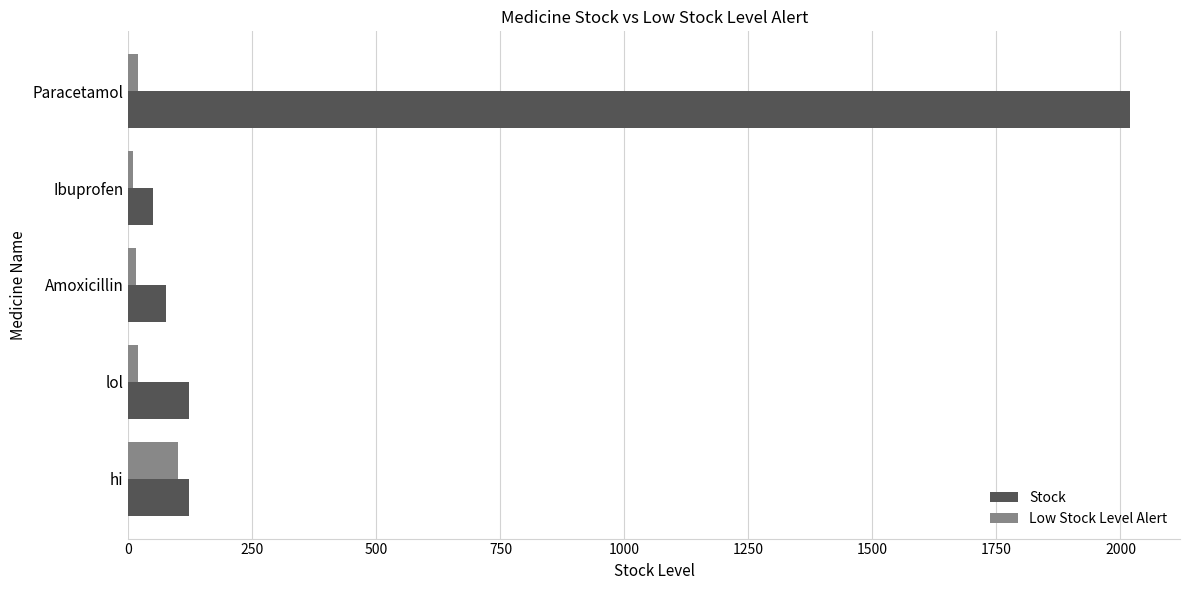

List the series in order of their overall mean, highest first.

Stock, Low Stock Level Alert